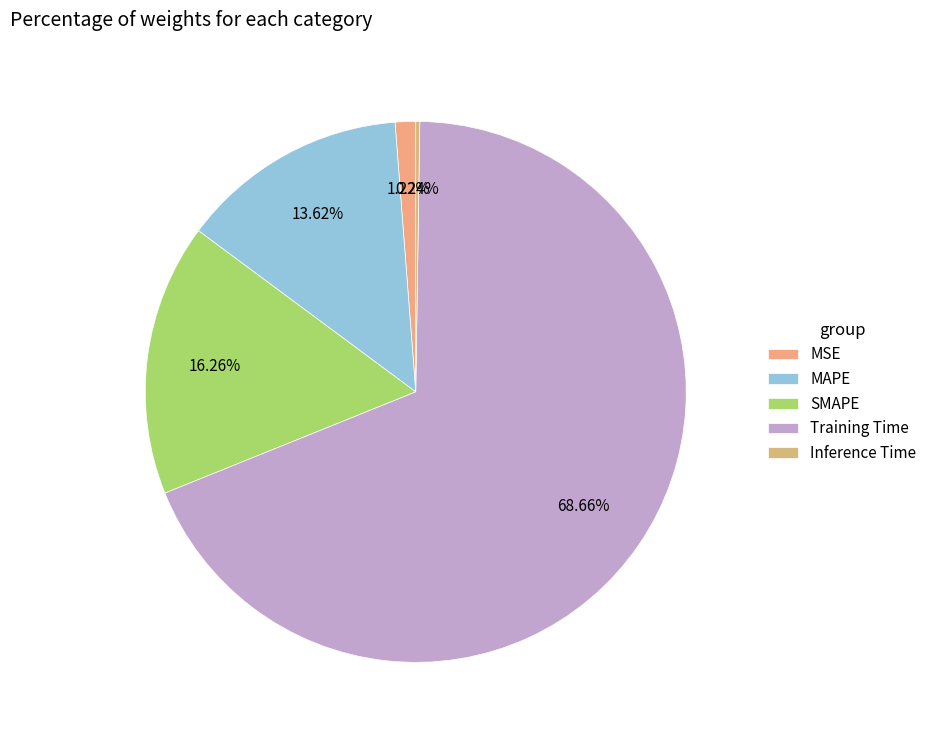

Rank the categories by value from lowest to highest.

Inference Time, MSE, MAPE, SMAPE, Training Time